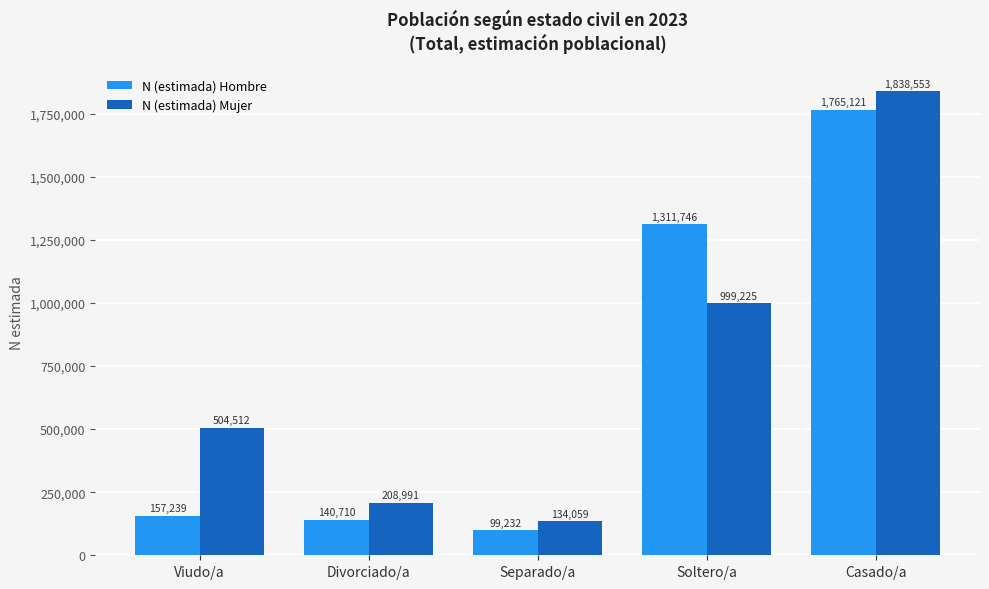

How many categories are shown in the chart?

5